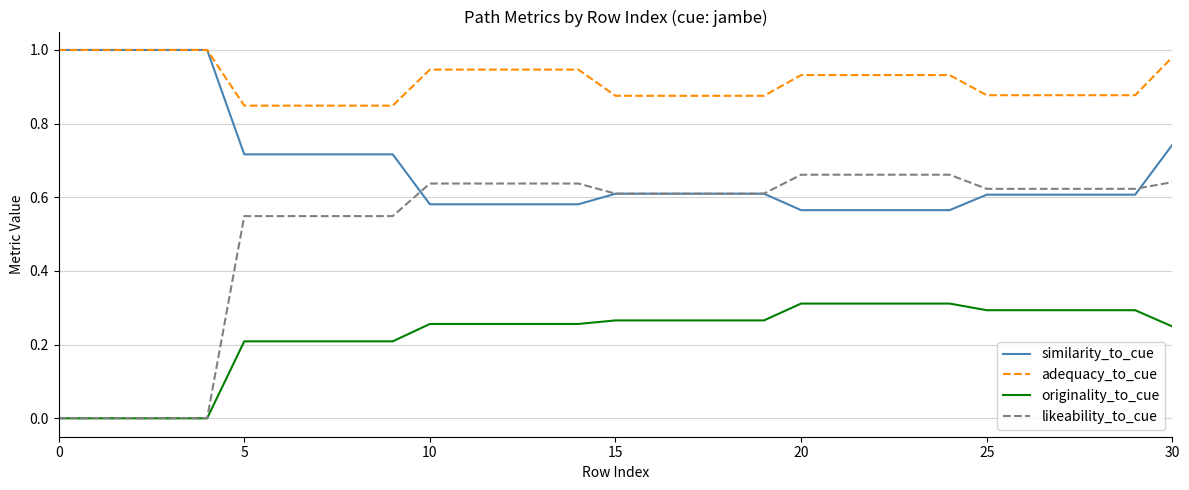

List the series in order of their overall mean, lowest first.

originality_to_cue, likeability_to_cue, similarity_to_cue, adequacy_to_cue